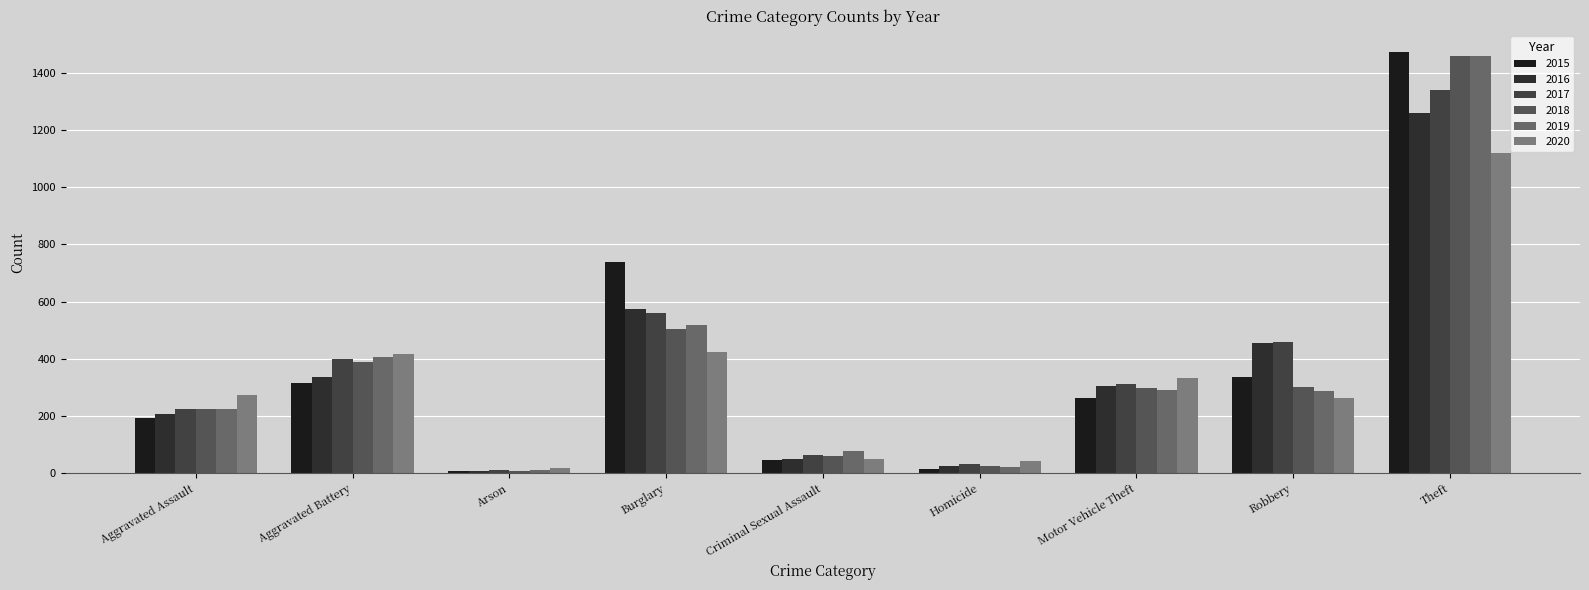

List the series in order of their peak value, lowest first.

2020, 2016, 2017, 2019, 2018, 2015